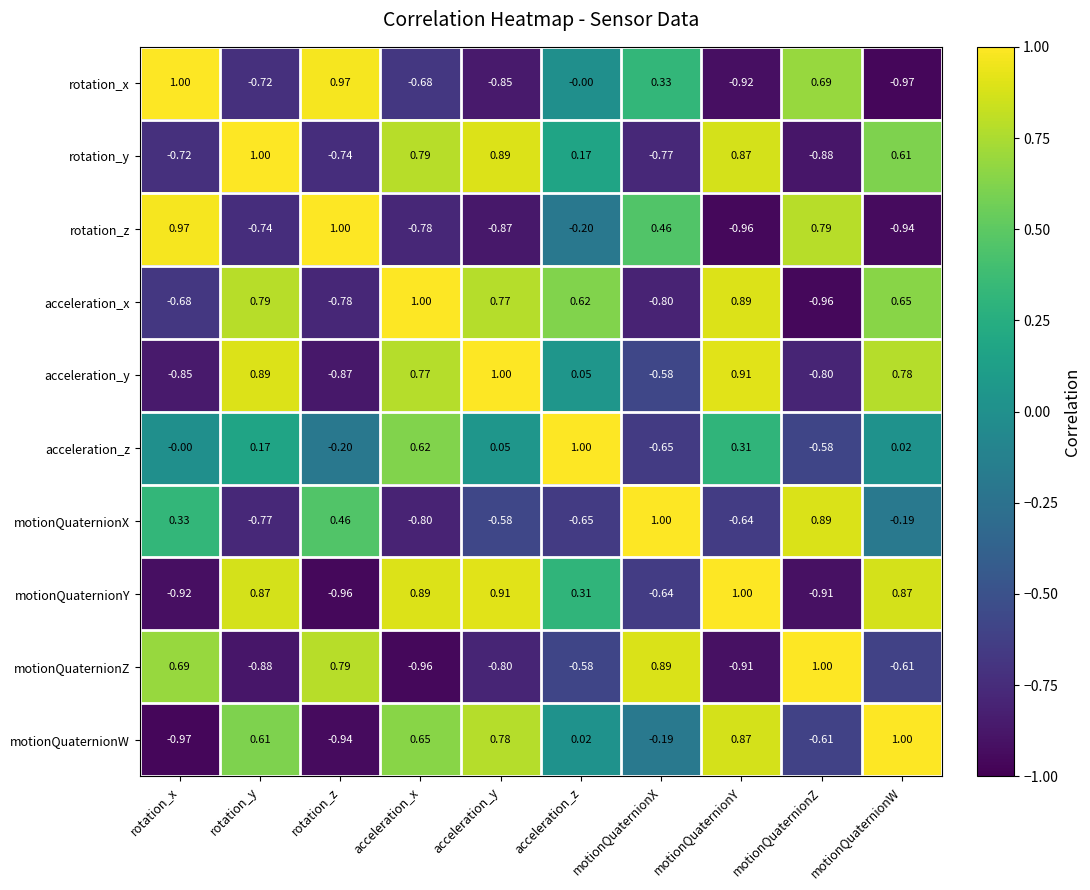

List the labels in order of acceleration_x value, smallest first.

motionQuaternionZ, motionQuaternionX, rotation_z, rotation_x, acceleration_z, motionQuaternionW, acceleration_y, rotation_y, motionQuaternionY, acceleration_x